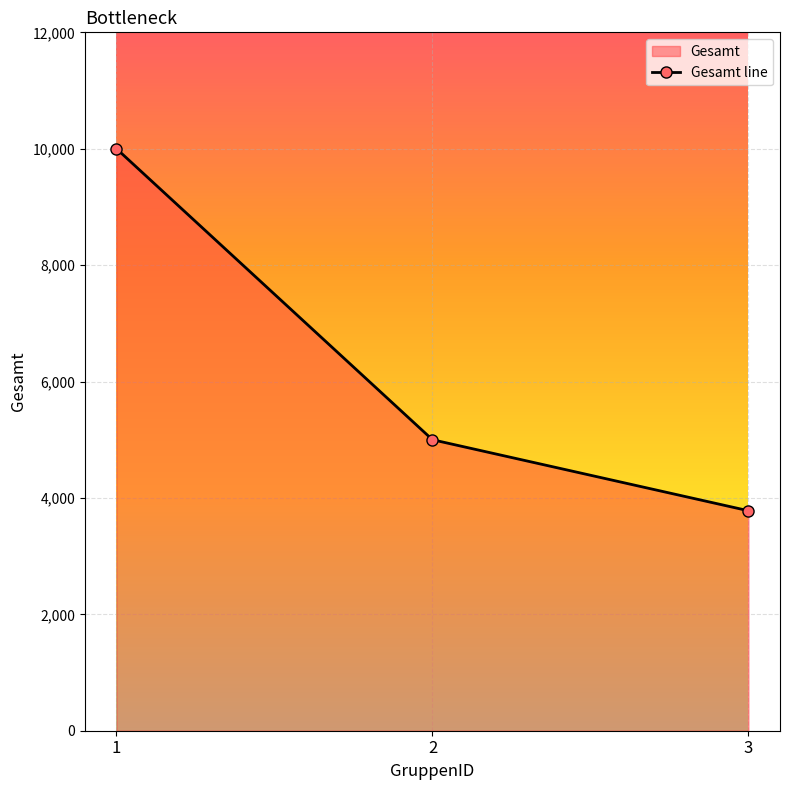

How many values are between 3780 and 10000?

3